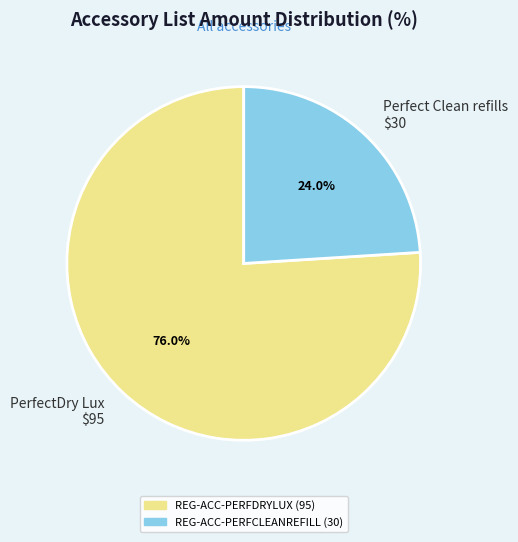

Which slice is the largest?

PerfectDry Lux $95